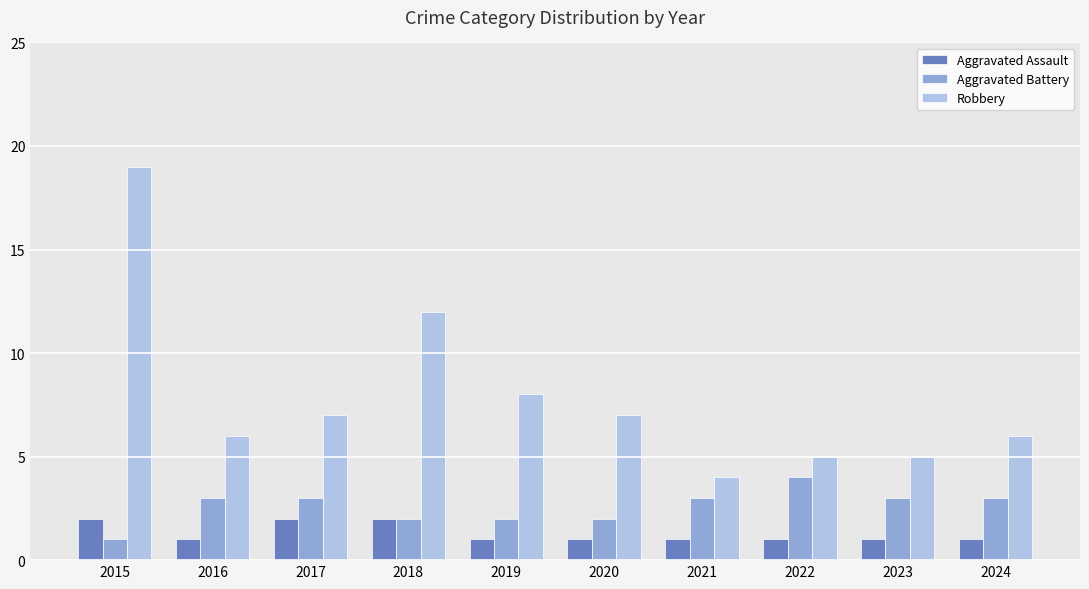

Rank the series by their average value, from highest to lowest.

Robbery, Aggravated Battery, Aggravated Assault